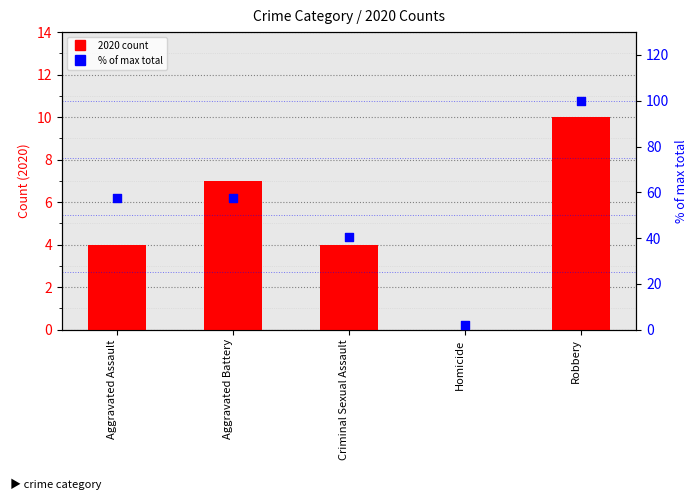

What is the change in value from Homicide to Robbery?

+98.1